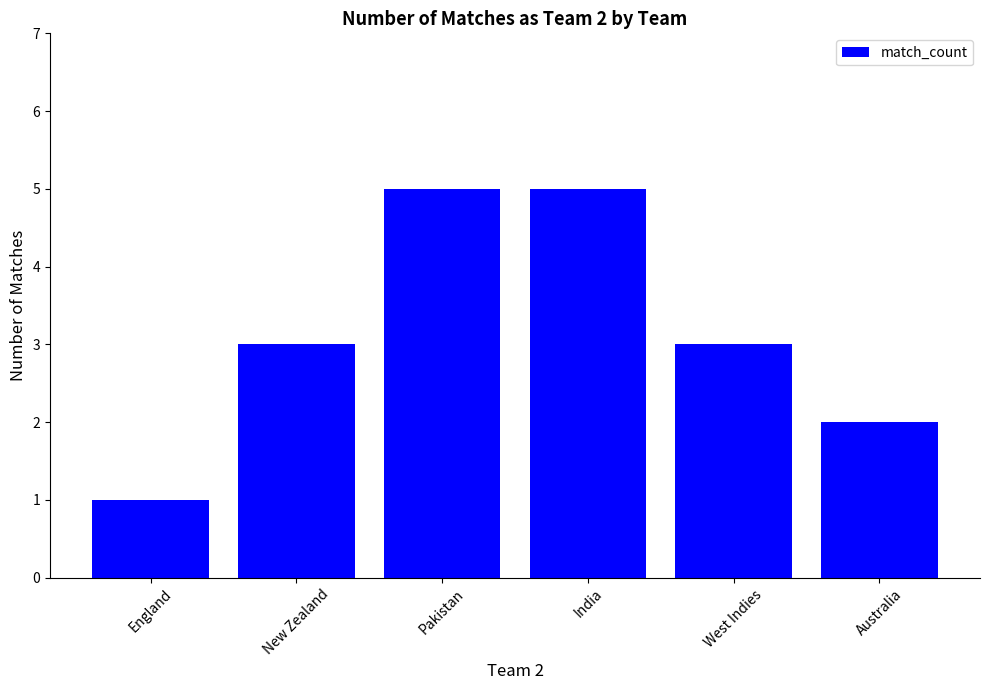

What is the maximum value shown in the chart?

5